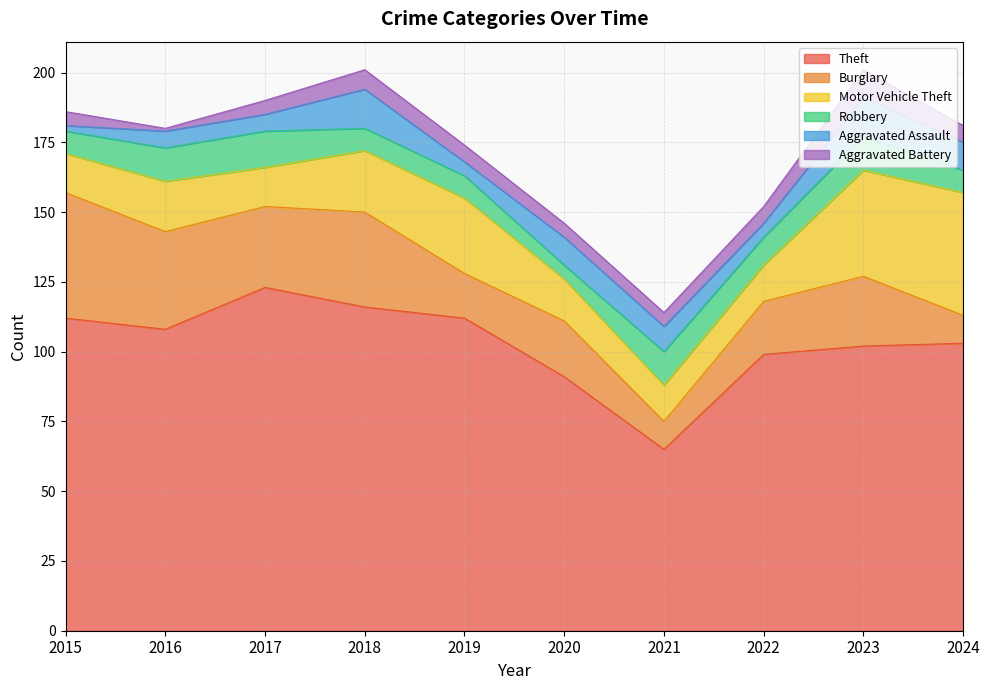

Does the chart display data point markers on the line(s)?

No